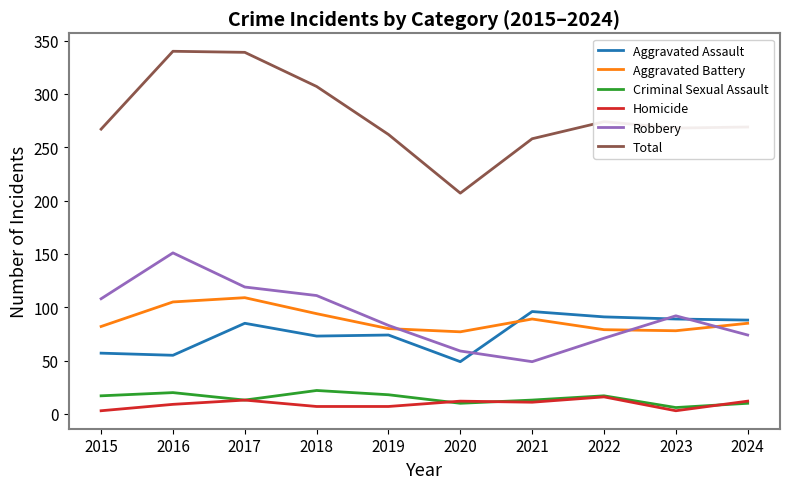

Is the value of Robbery at 2024 greater than the value of Homicide at 2019?

Yes